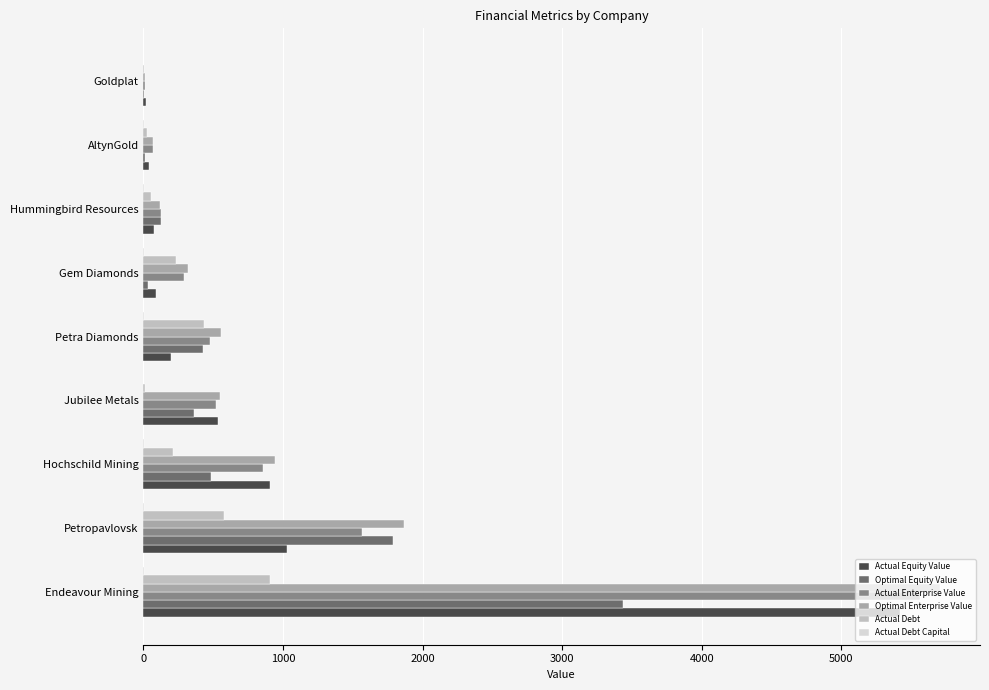

How many data points does each series have?

9